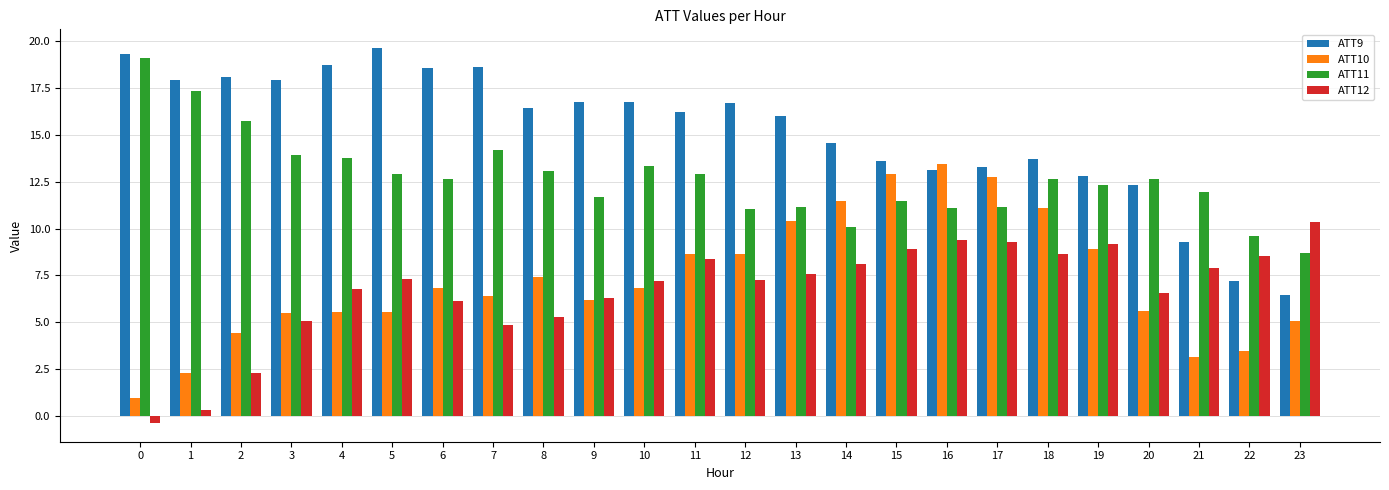

What is the difference between the highest and lowest values at 23?

5.3